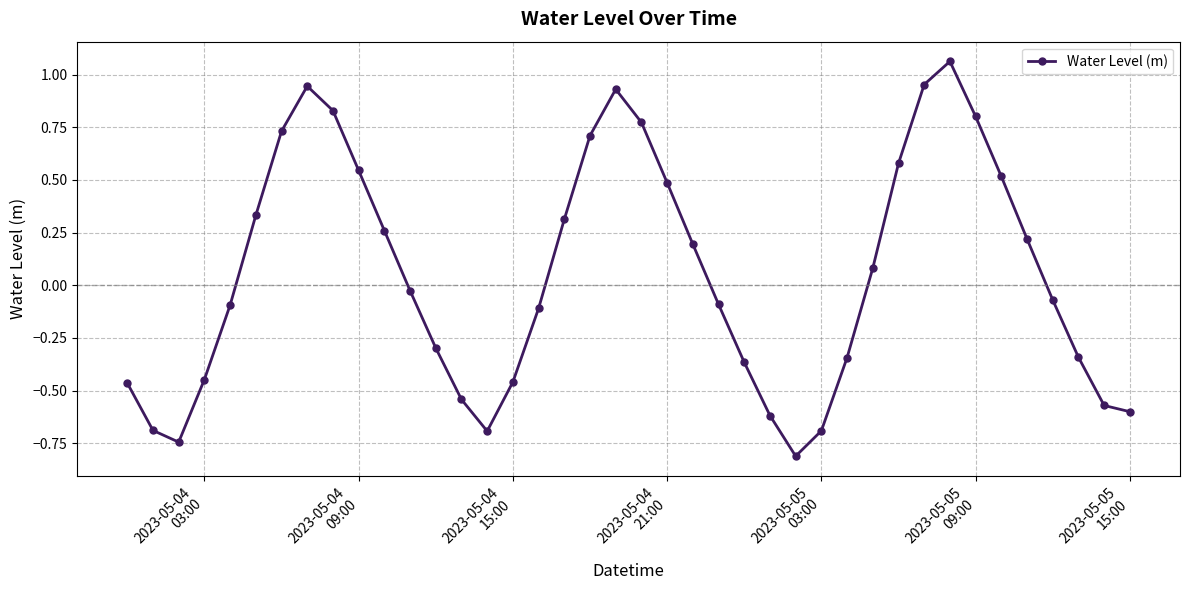

What is the difference between the maximum and second lowest values?

1.8